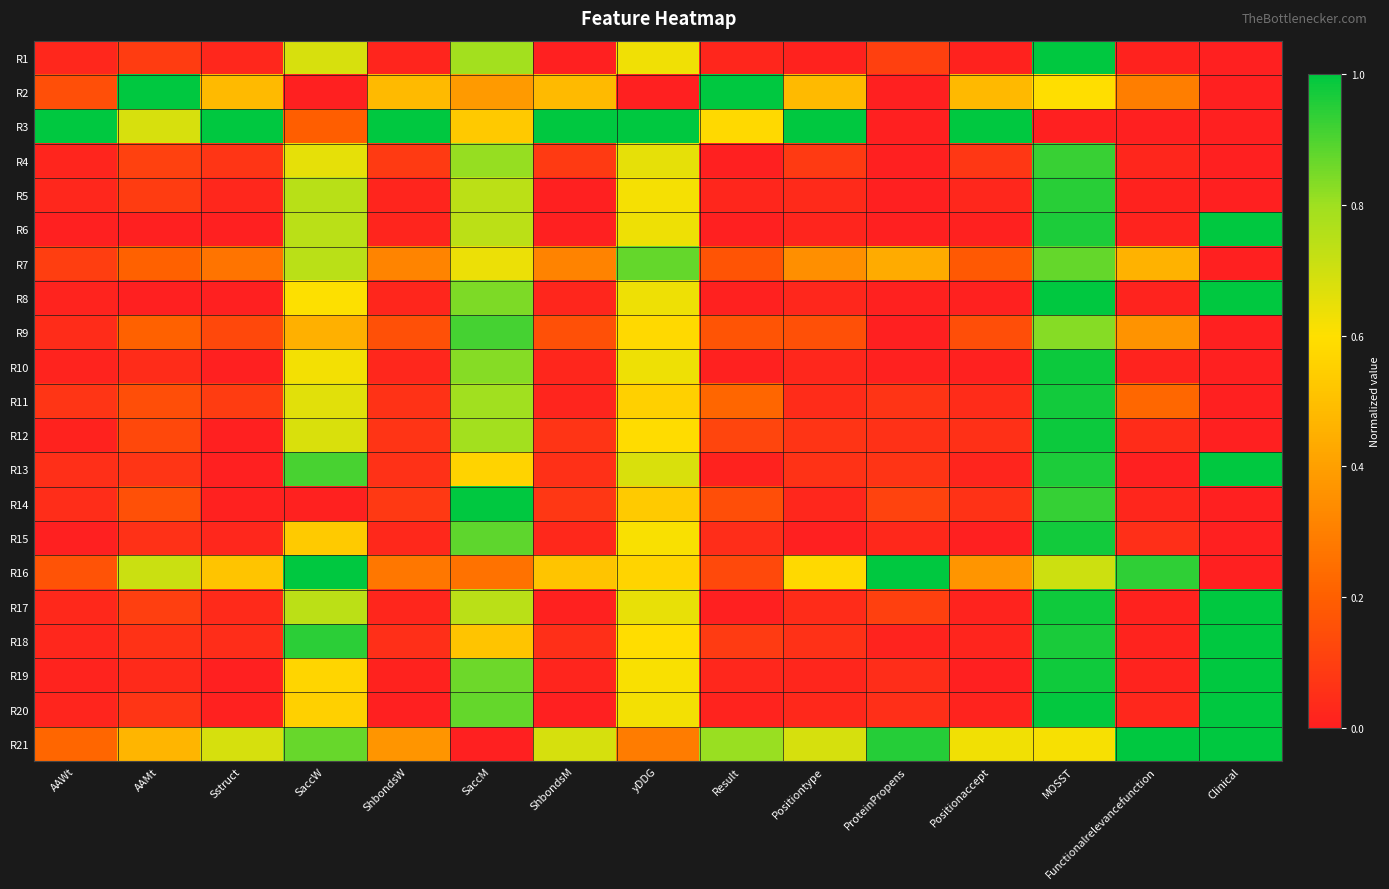

Reading left to right, what are all the values shown in this chart?

R1: AAWt=0.0	AAMt=0.1	Sstruct=0.0	SaccW=0.7	ShbondsW=0.0	SaccM=0.8	ShbondsM=0.0	yDDG=0.6	Result=0.0	Positiontype=0.0	ProteinPropens=0.1	Positionaccept=0.0	MOSST=1.0	Functionalrelevancefunction=0.0	Clinical=0.0
R2: AAWt=0.2	AAMt=1.0	Sstruct=0.5	SaccW=0.0	ShbondsW=0.5	SaccM=0.4	ShbondsM=0.5	yDDG=0.0	Result=1.0	Positiontype=0.5	ProteinPropens=0.0	Positionaccept=0.5	MOSST=0.6	Functionalrelevancefunction=0.3	Clinical=0.0
R3: AAWt=1.0	AAMt=0.7	Sstruct=1.0	SaccW=0.2	ShbondsW=1.0	SaccM=0.5	ShbondsM=1.0	yDDG=1.0	Result=0.6	Positiontype=1.0	ProteinPropens=0.0	Positionaccept=1.0	MOSST=0.0	Functionalrelevancefunction=0.0	Clinical=0.0
R4: AAWt=0.0	AAMt=0.1	Sstruct=0.1	SaccW=0.6	ShbondsW=0.1	SaccM=0.8	ShbondsM=0.1	yDDG=0.6	Result=0.0	Positiontype=0.1	ProteinPropens=0.0	Positionaccept=0.1	MOSST=0.9	Functionalrelevancefunction=0.0	Clinical=0.0
R5: AAWt=0.0	AAMt=0.1	Sstruct=0.0	SaccW=0.7	ShbondsW=0.0	SaccM=0.7	ShbondsM=0.0	yDDG=0.6	Result=0.0	Positiontype=0.0	ProteinPropens=0.0	Positionaccept=0.0	MOSST=0.9	Functionalrelevancefunction=0.0	Clinical=0.0
R6: AAWt=0.0	AAMt=0.0	Sstruct=0.0	SaccW=0.7	ShbondsW=0.0	SaccM=0.7	ShbondsM=0.0	yDDG=0.6	Result=0.0	Positiontype=0.0	ProteinPropens=0.0	Positionaccept=0.0	MOSST=1.0	Functionalrelevancefunction=0.0	Clinical=1.0
R7: AAWt=0.1	AAMt=0.2	Sstruct=0.3	SaccW=0.7	ShbondsW=0.3	SaccM=0.6	ShbondsM=0.3	yDDG=0.9	Result=0.2	Positiontype=0.4	ProteinPropens=0.4	Positionaccept=0.2	MOSST=0.9	Functionalrelevancefunction=0.5	Clinical=0.0
R8: AAWt=0.0	AAMt=0.0	Sstruct=0.0	SaccW=0.6	ShbondsW=0.0	SaccM=0.8	ShbondsM=0.0	yDDG=0.6	Result=0.0	Positiontype=0.0	ProteinPropens=0.0	Positionaccept=0.0	MOSST=1.0	Functionalrelevancefunction=0.0	Clinical=1.0
R9: AAWt=0.0	AAMt=0.2	Sstruct=0.1	SaccW=0.5	ShbondsW=0.2	SaccM=0.9	ShbondsM=0.2	yDDG=0.6	Result=0.2	Positiontype=0.2	ProteinPropens=0.0	Positionaccept=0.1	MOSST=0.8	Functionalrelevancefunction=0.4	Clinical=0.0
R10: AAWt=0.0	AAMt=0.0	Sstruct=0.0	SaccW=0.6	ShbondsW=0.0	SaccM=0.8	ShbondsM=0.0	yDDG=0.6	Result=0.0	Positiontype=0.0	ProteinPropens=0.0	Positionaccept=0.0	MOSST=1.0	Functionalrelevancefunction=0.0	Clinical=0.0
R11: AAWt=0.1	AAMt=0.1	Sstruct=0.1	SaccW=0.7	ShbondsW=0.1	SaccM=0.8	ShbondsM=0.0	yDDG=0.6	Result=0.2	Positiontype=0.0	ProteinPropens=0.1	Positionaccept=0.0	MOSST=1.0	Functionalrelevancefunction=0.2	Clinical=0.0
R12: AAWt=0.0	AAMt=0.1	Sstruct=0.0	SaccW=0.7	ShbondsW=0.1	SaccM=0.8	ShbondsM=0.1	yDDG=0.6	Result=0.1	Positiontype=0.1	ProteinPropens=0.1	Positionaccept=0.1	MOSST=1.0	Functionalrelevancefunction=0.0	Clinical=0.0
R13: AAWt=0.0	AAMt=0.1	Sstruct=0.0	SaccW=0.9	ShbondsW=0.1	SaccM=0.6	ShbondsM=0.1	yDDG=0.7	Result=0.0	Positiontype=0.1	ProteinPropens=0.1	Positionaccept=0.0	MOSST=1.0	Functionalrelevancefunction=0.0	Clinical=1.0
R14: AAWt=0.0	AAMt=0.2	Sstruct=0.0	SaccW=0.0	ShbondsW=0.1	SaccM=1.0	ShbondsM=0.1	yDDG=0.5	Result=0.1	Positiontype=0.0	ProteinPropens=0.1	Positionaccept=0.1	MOSST=0.9	Functionalrelevancefunction=0.0	Clinical=0.0
R15: AAWt=0.0	AAMt=0.1	Sstruct=0.0	SaccW=0.5	ShbondsW=0.0	SaccM=0.9	ShbondsM=0.0	yDDG=0.6	Result=0.0	Positiontype=0.0	ProteinPropens=0.0	Positionaccept=0.0	MOSST=1.0	Functionalrelevancefunction=0.0	Clinical=0.0
R16: AAWt=0.2	AAMt=0.7	Sstruct=0.5	SaccW=1.0	ShbondsW=0.3	SaccM=0.3	ShbondsM=0.5	yDDG=0.6	Result=0.1	Positiontype=0.6	ProteinPropens=1.0	Positionaccept=0.4	MOSST=0.7	Functionalrelevancefunction=0.9	Clinical=0.0
R17: AAWt=0.0	AAMt=0.1	Sstruct=0.0	SaccW=0.7	ShbondsW=0.0	SaccM=0.7	ShbondsM=0.0	yDDG=0.6	Result=0.0	Positiontype=0.0	ProteinPropens=0.1	Positionaccept=0.0	MOSST=1.0	Functionalrelevancefunction=0.0	Clinical=1.0
R18: AAWt=0.0	AAMt=0.1	Sstruct=0.0	SaccW=0.9	ShbondsW=0.1	SaccM=0.5	ShbondsM=0.0	yDDG=0.6	Result=0.1	Positiontype=0.1	ProteinPropens=0.0	Positionaccept=0.0	MOSST=1.0	Functionalrelevancefunction=0.0	Clinical=1.0
R19: AAWt=0.0	AAMt=0.0	Sstruct=0.0	SaccW=0.6	ShbondsW=0.0	SaccM=0.9	ShbondsM=0.0	yDDG=0.6	Result=0.0	Positiontype=0.0	ProteinPropens=0.0	Positionaccept=0.0	MOSST=1.0	Functionalrelevancefunction=0.0	Clinical=1.0
R20: AAWt=0.0	AAMt=0.1	Sstruct=0.0	SaccW=0.6	ShbondsW=0.0	SaccM=0.9	ShbondsM=0.0	yDDG=0.6	Result=0.0	Positiontype=0.0	ProteinPropens=0.0	Positionaccept=0.0	MOSST=1.0	Functionalrelevancefunction=0.0	Clinical=1.0
R21: AAWt=0.2	AAMt=0.5	Sstruct=0.7	SaccW=0.9	ShbondsW=0.4	SaccM=0.0	ShbondsM=0.7	yDDG=0.3	Result=0.8	Positiontype=0.7	ProteinPropens=1.0	Positionaccept=0.6	MOSST=0.6	Functionalrelevancefunction=1.0	Clinical=1.0